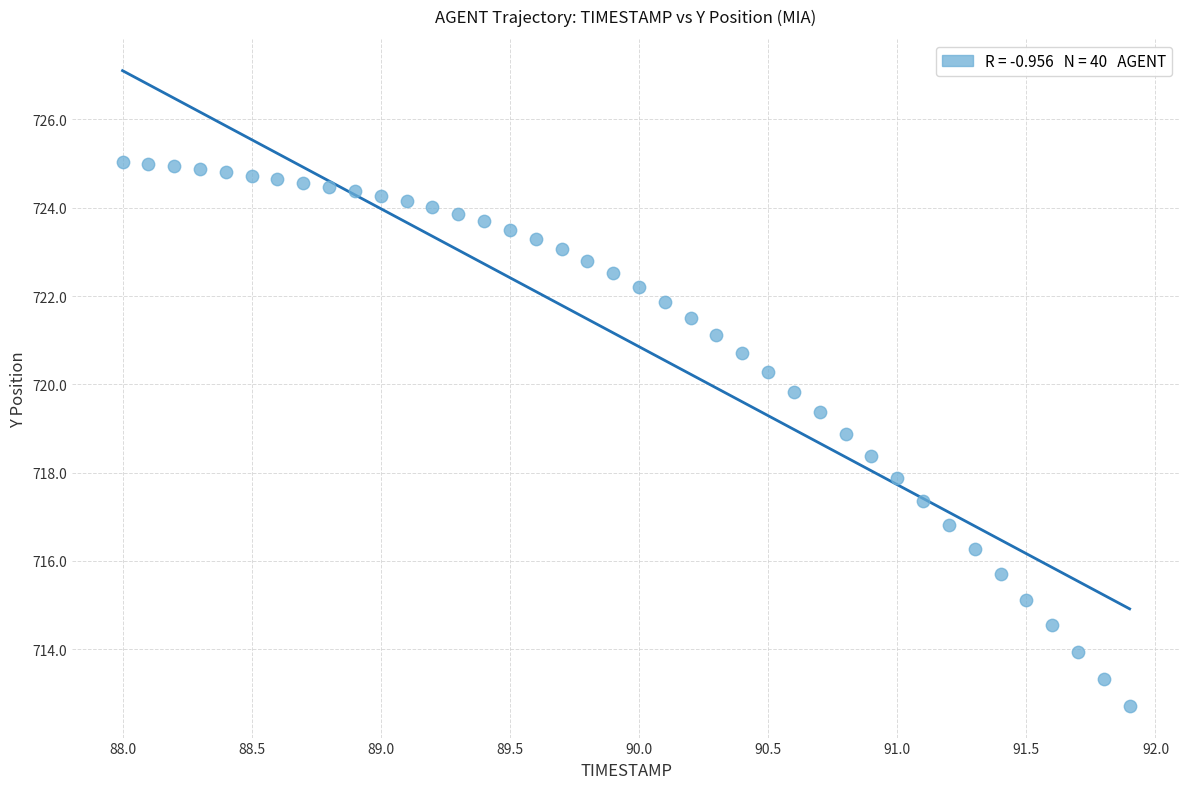

What is the range of X values (max minus min)?

3.9